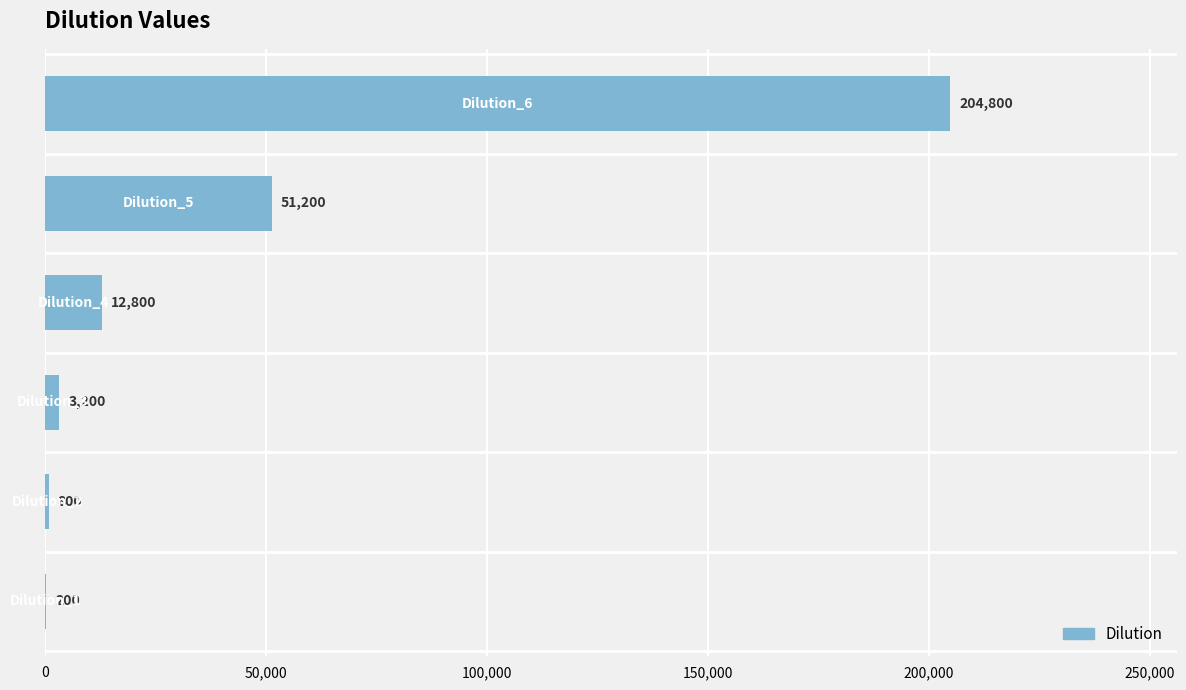

What is the greatest value displayed?

204800